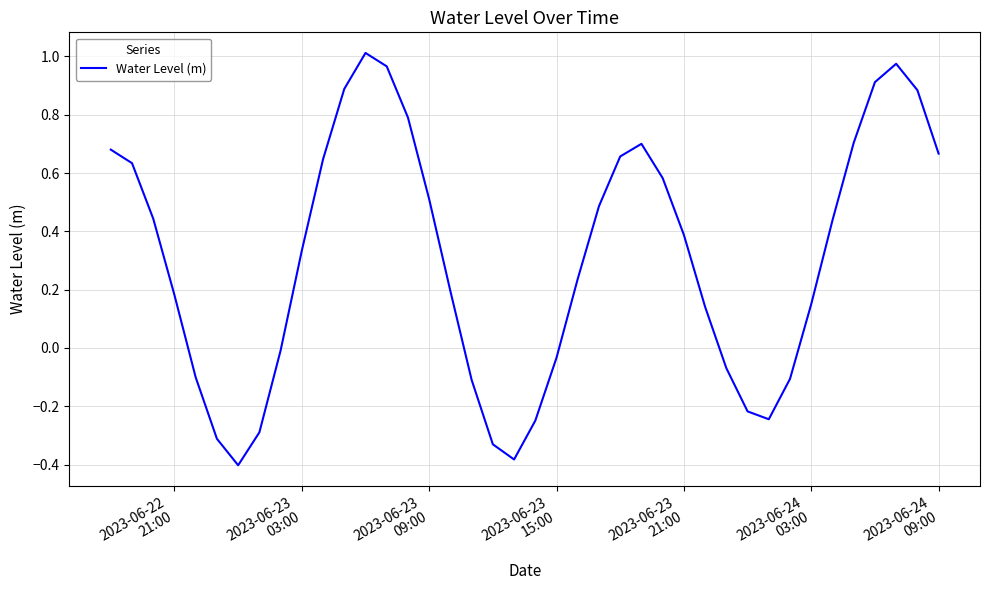

What is the difference between the maximum and minimum values?

1.4